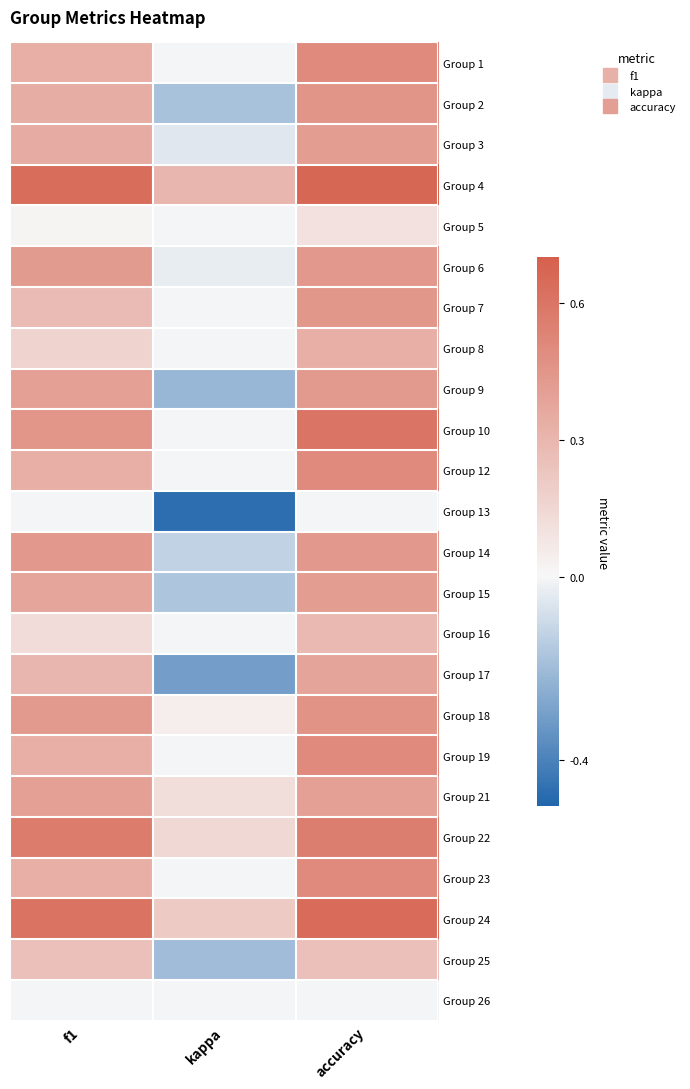

Which has a higher value, f1 or kappa?

f1